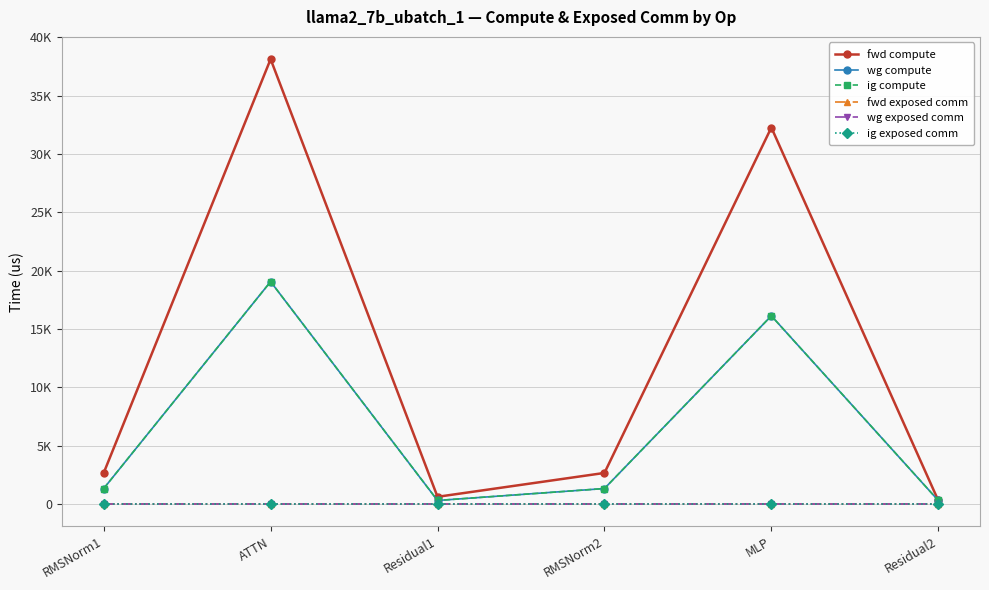

What are all the series names shown in the legend?

fwd compute, wg compute, ig compute, fwd exposed comm, wg exposed comm, ig exposed comm